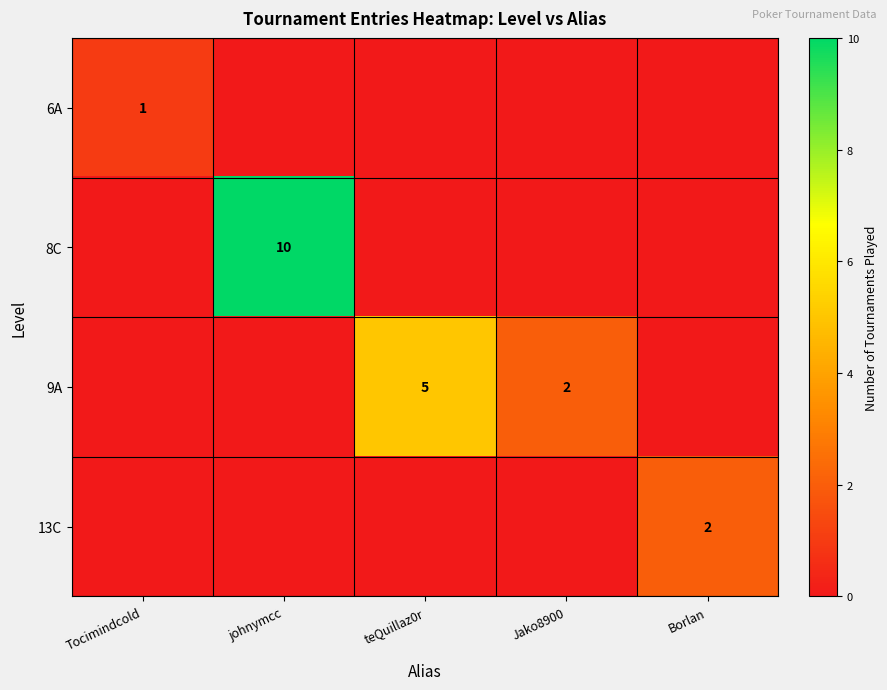

Is it true that 9A equals 7 at teQuillaz0r?

False